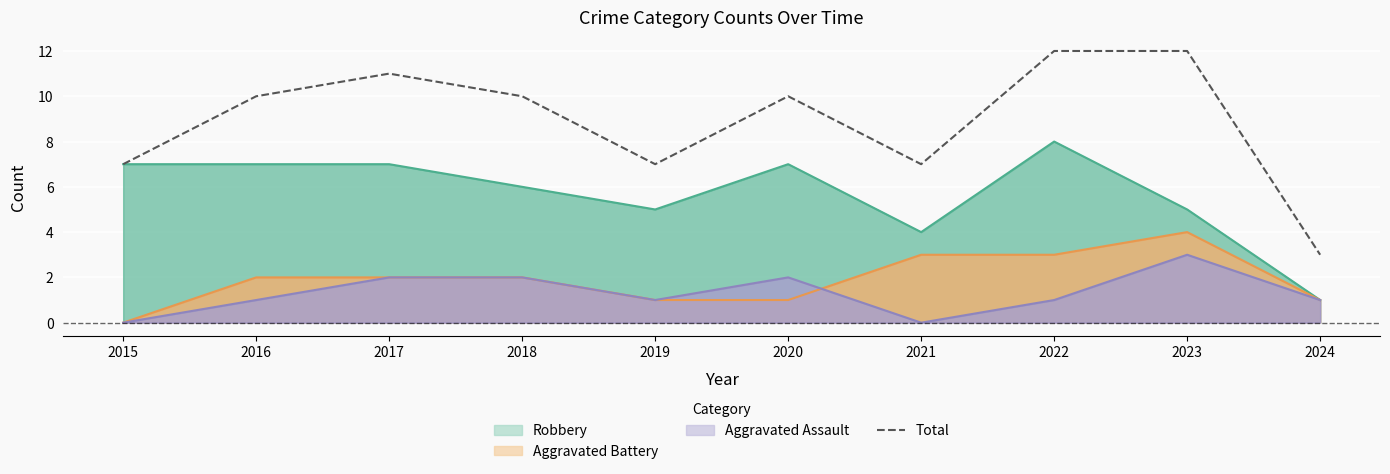

Reading left to right, extract all data points from this chart.

7	10	11	10	7	10	7	12	12	3